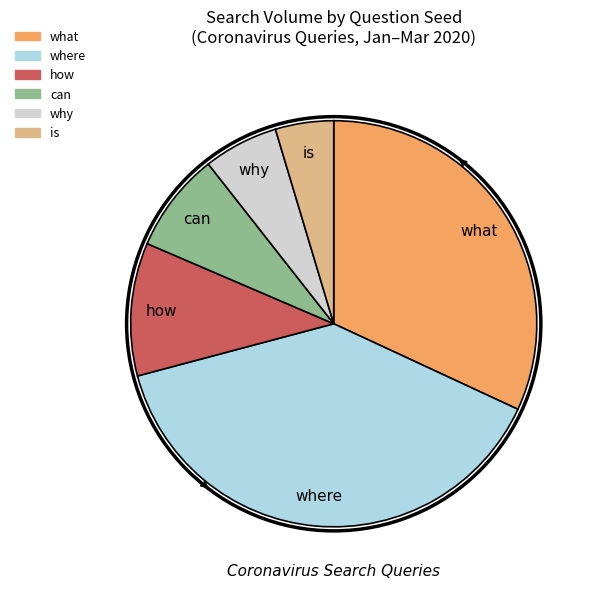

Is there a majority slice in this chart?

No